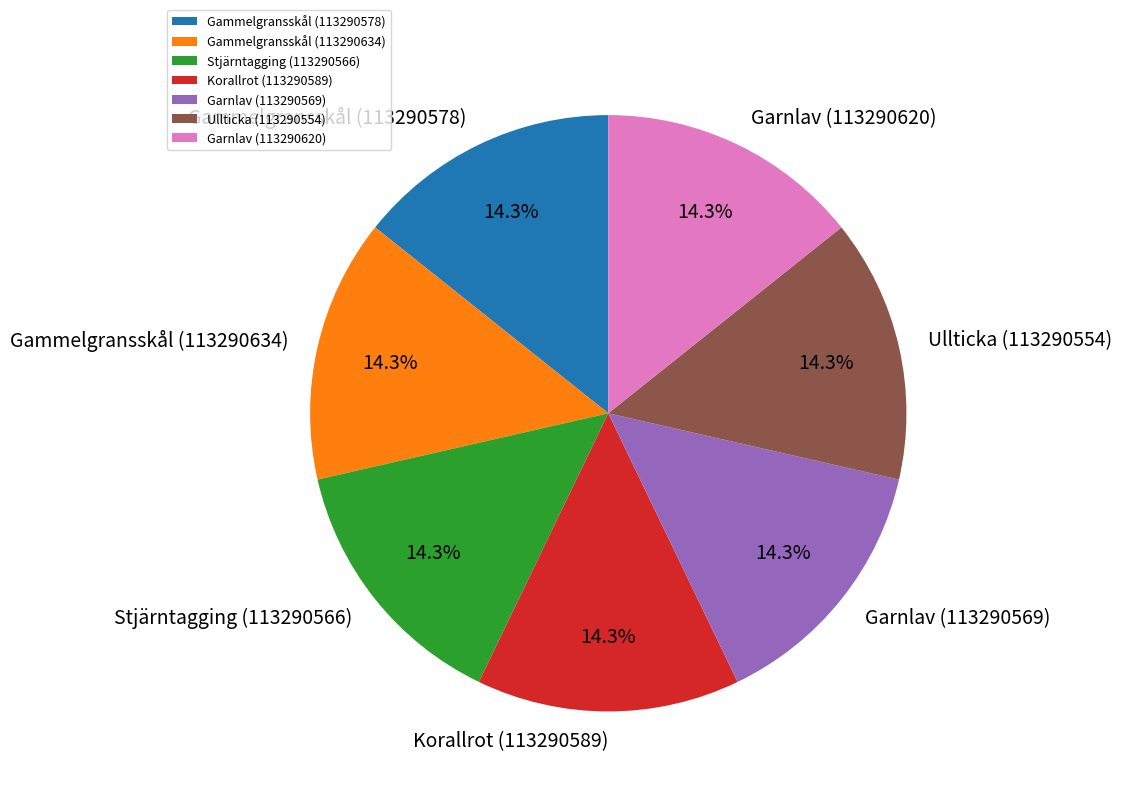

How much of the chart is everything except Stjärntagging (113290566)?

85.7%